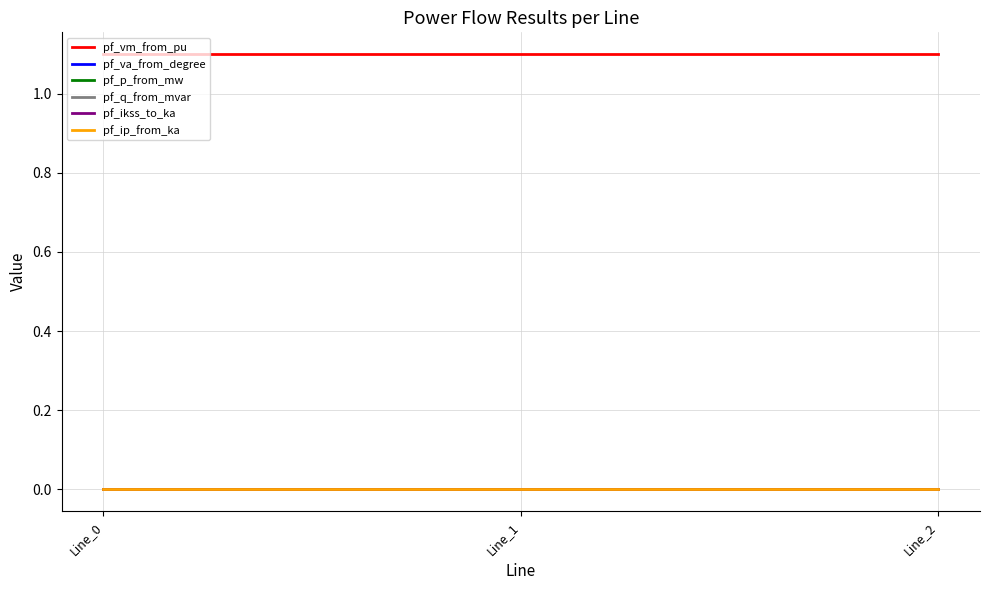

Where is pf_vm_from_pu nearest to the value 1?

Line_1